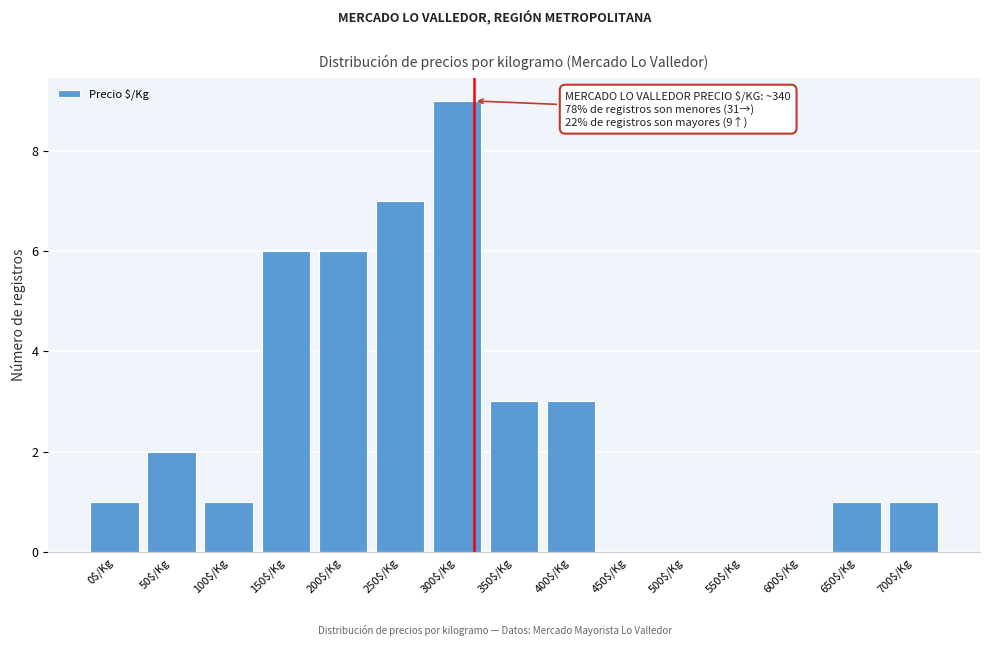

At which category does the chart reach its peak across all series?

300$/Kg